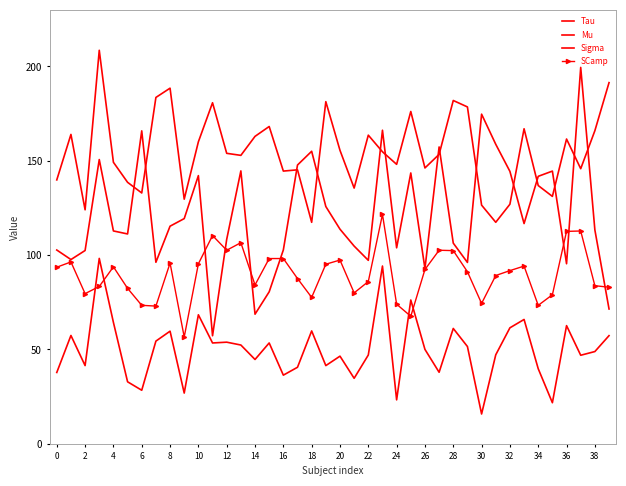

How many lines are shown in the chart?

4